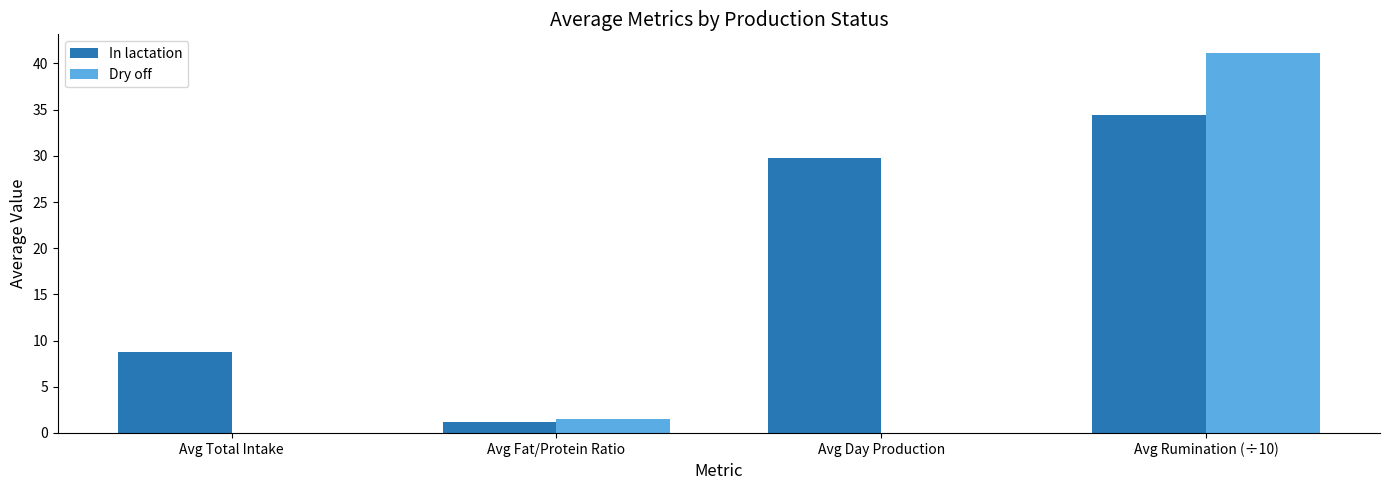

Are the bars horizontal?

No